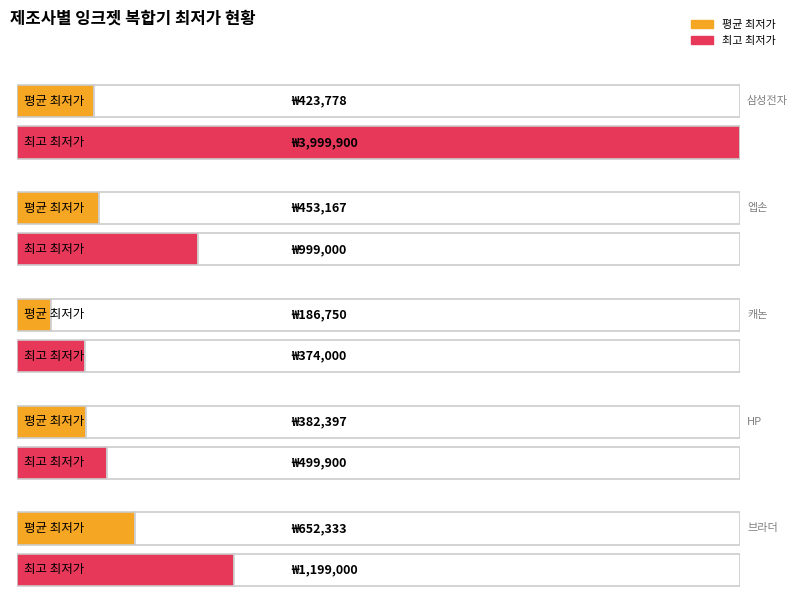

What are all the series names shown in the legend?

평균 최저가, 최고 최저가